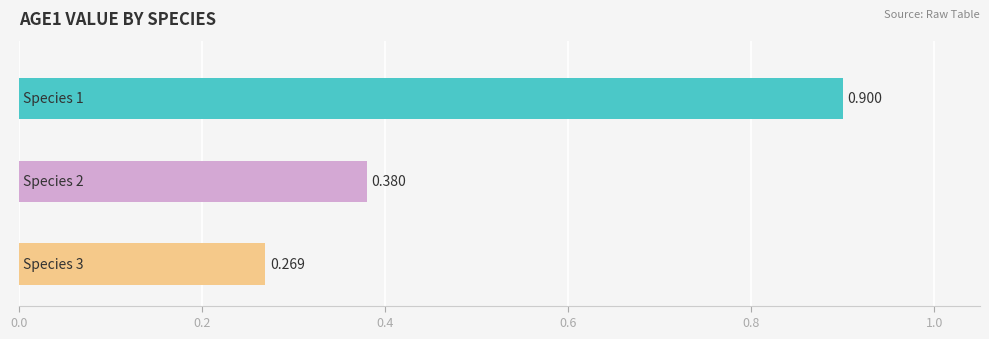

Count the Age6 values in the range 0 to 1.

3